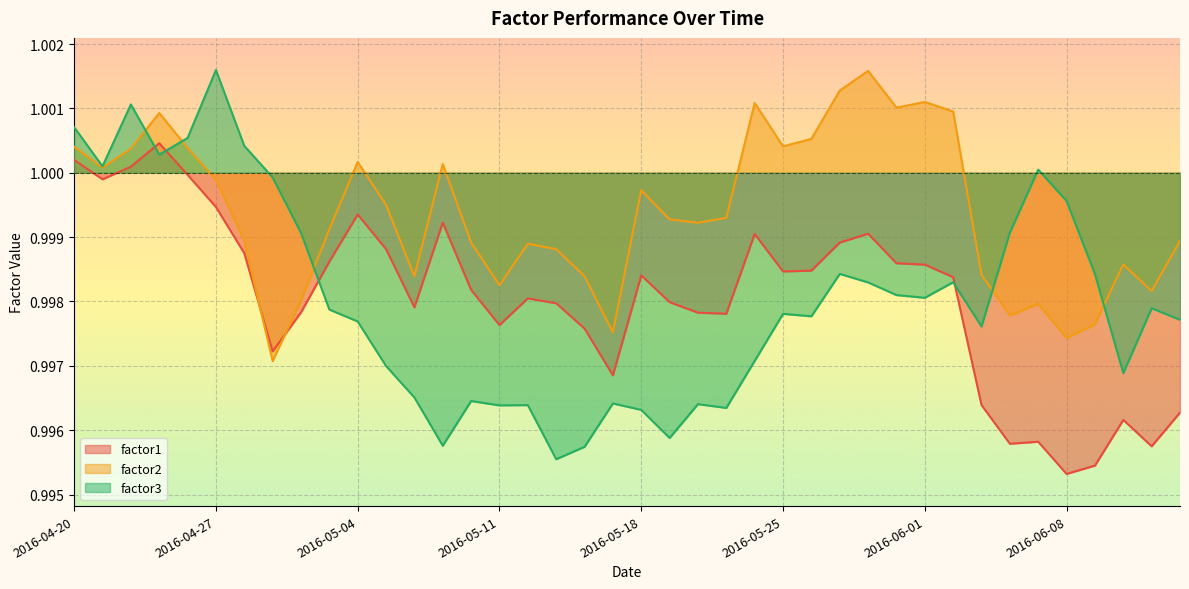

Where do factor3 and factor2 first cross each other?

2016-04-22 and 2016-04-25